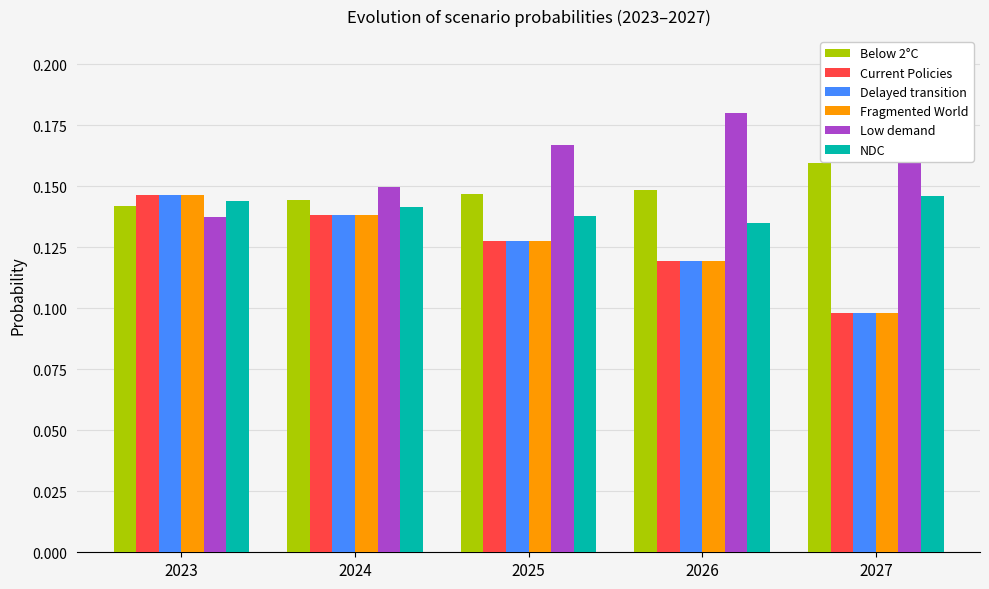

At 2025, list the series in order from largest to smallest.

Low demand, Below 2°C, NDC, Current Policies, Delayed transition, Fragmented World